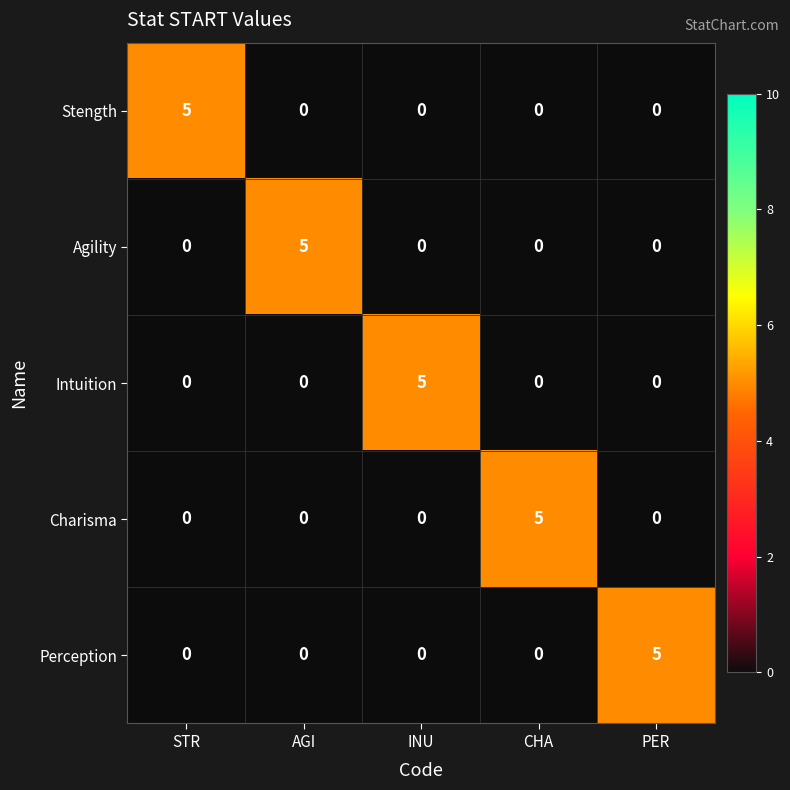

Reading right to left, transcribe all the data shown in this chart.

Stength: 0	0	0	0	5
Agility: 0	0	0	5	0
Intuition: 0	0	5	0	0
Charisma: 0	5	0	0	0
Perception: 5	0	0	0	0